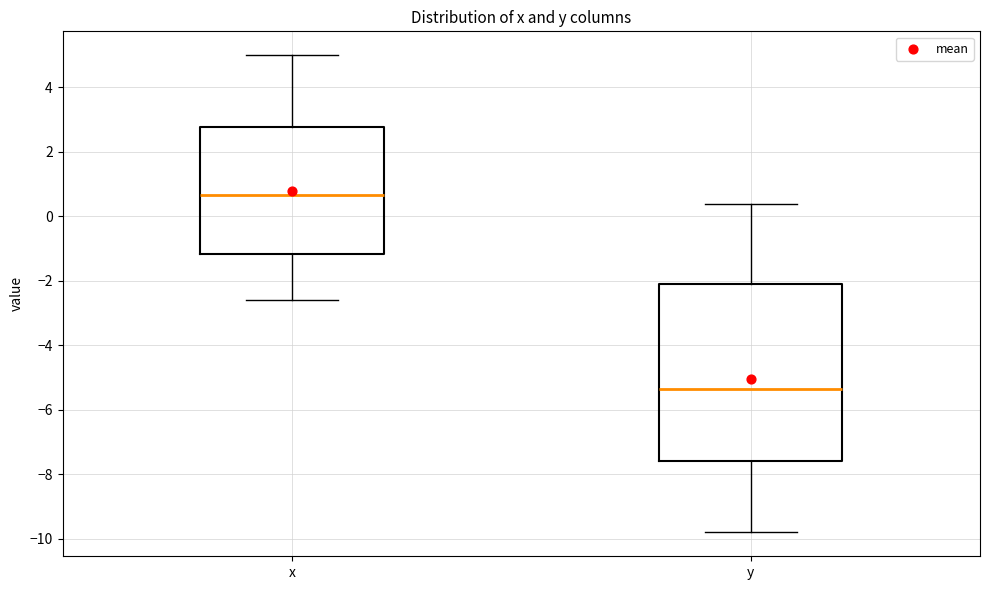

Reading left to right, transcribe this box plot: for each box, give where its median line is, the range the box spans, and where its two whiskers end, as read against the y-axis. The values are not printed on the chart, so give them approximately, as read against the axis.

x: median 0.6, box -1.2 to 2.8, whiskers -2.6 to 5.0
y: median -5.4, box -7.6 to -2.0, whiskers -9.8 to 0.4